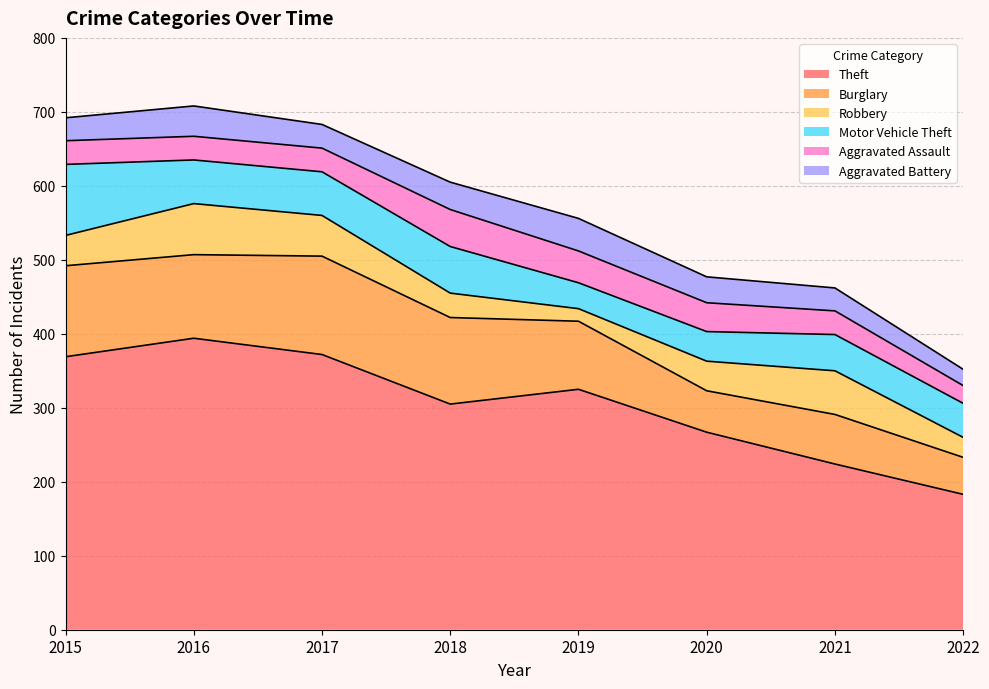

Is it true that Aggravated Battery equals 10 at 2021?

False